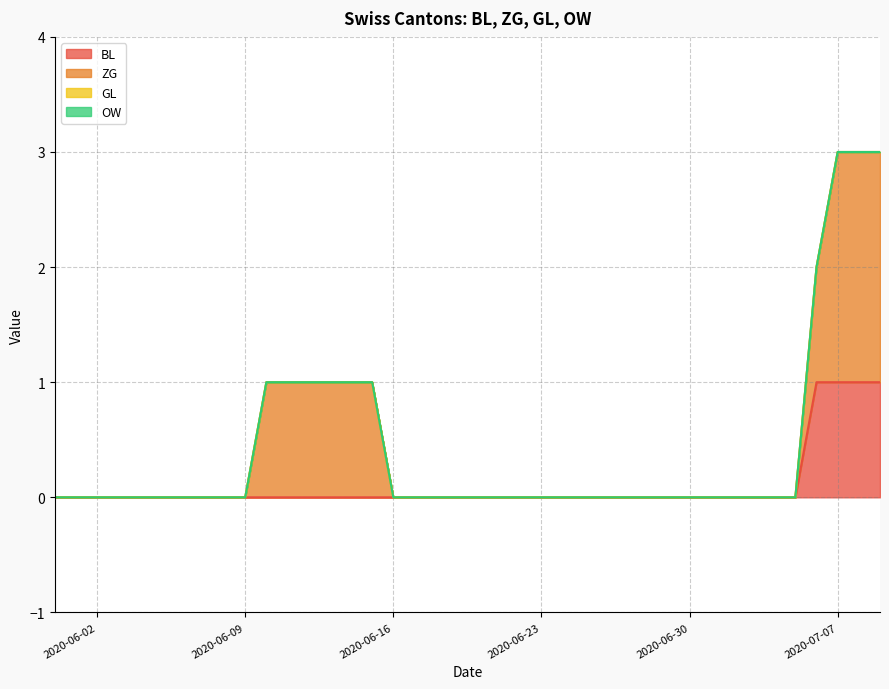

How many lines are shown in the chart?

4